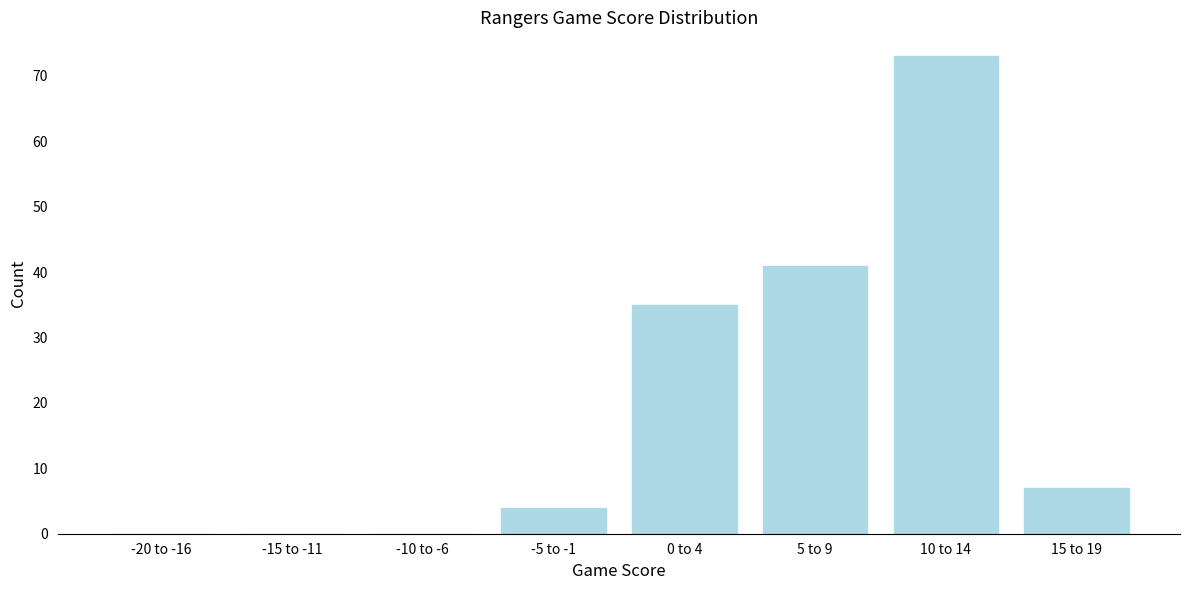

Reading left to right, extract all data points from this chart.

-20 to -16=0	-15 to -11=0	-10 to -6=0	-5 to -1=4	0 to 4=35	5 to 9=41	10 to 14=73	15 to 19=7